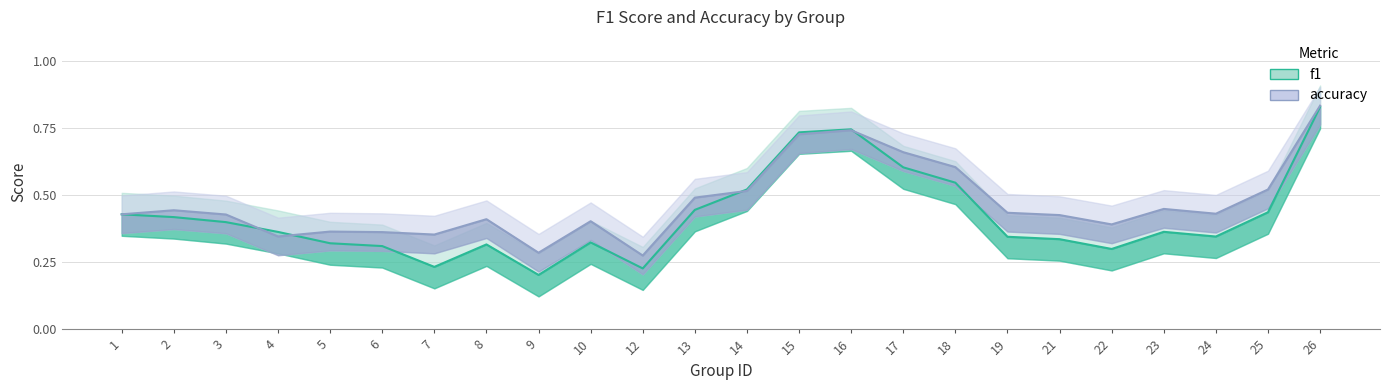

How many lines are shown in the chart?

2